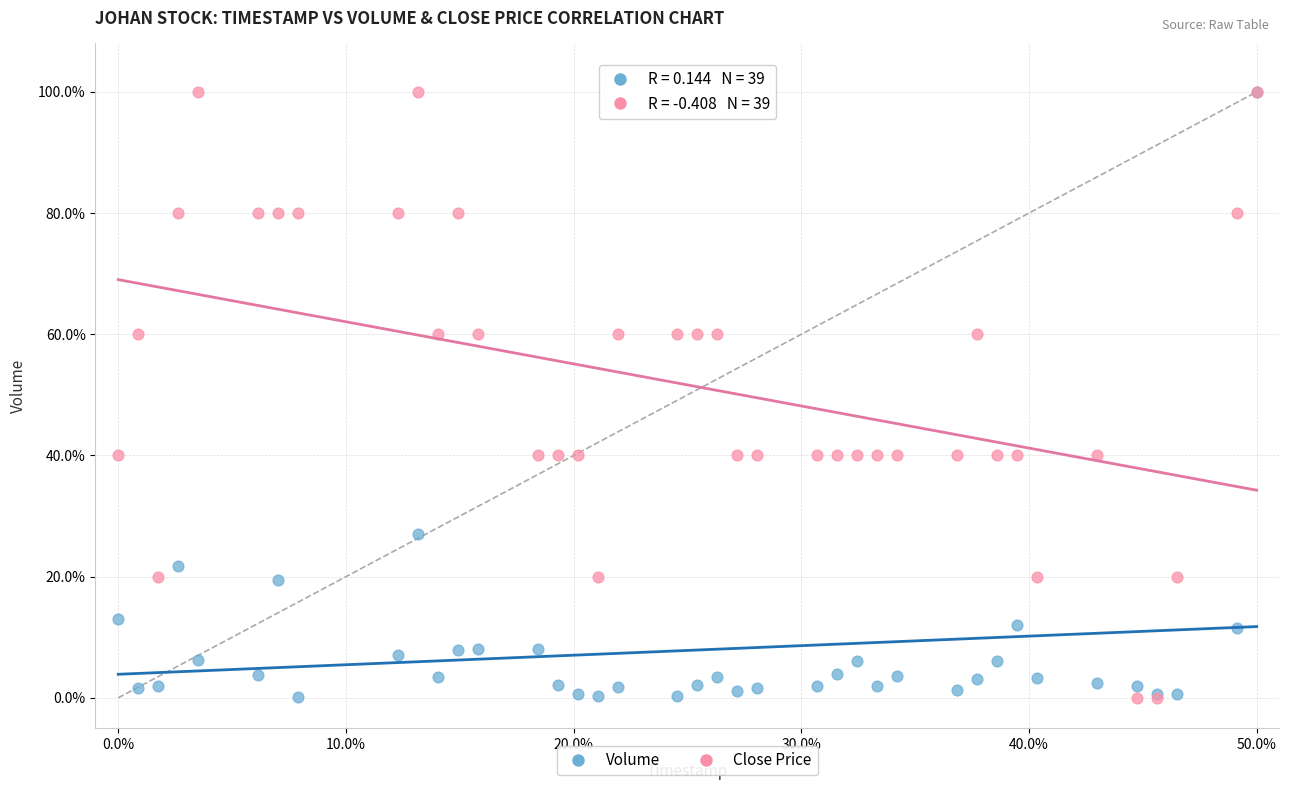

What are all the series names shown in the legend?

Volume, Close Price